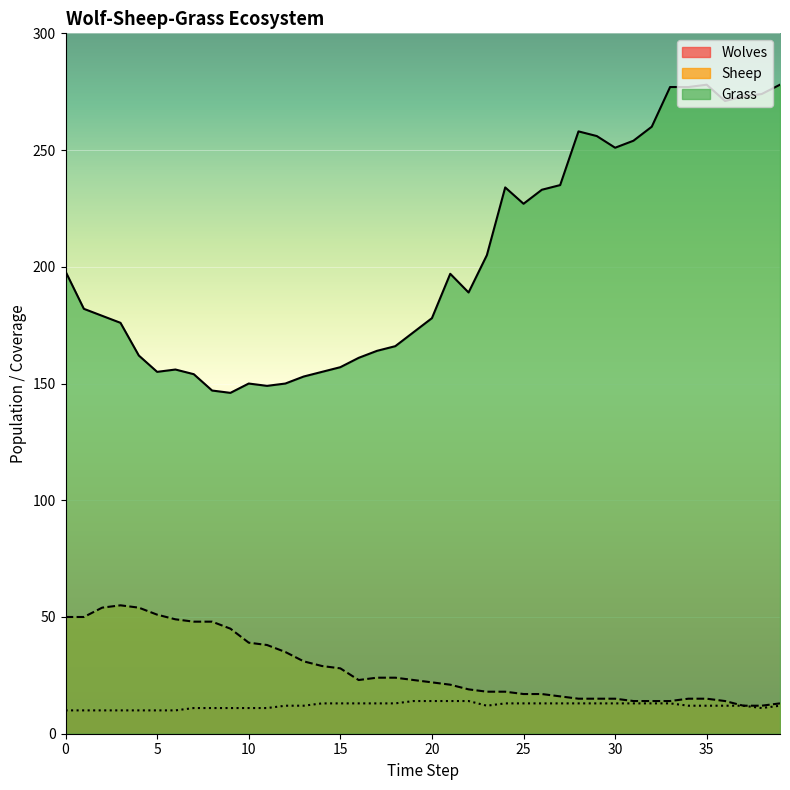

Reading right to left, transcribe all the data shown in this chart.

Grass: 278	274	273	271	278	277	277	260	254	251	256	258	235	233	227	234	205	189	197	178	172	166	164	161	157	155	153	150	149	150	146	147	154	156	155	162	176	179	182	198
Sheep: 13	12	12	14	15	15	14	14	14	15	15	15	16	17	17	18	18	19	21	22	23	24	24	23	28	29	31	35	38	39	45	48	48	49	51	54	55	54	50	50
Wolves: 12	11	12	12	12	12	13	13	13	13	13	13	13	13	13	13	12	14	14	14	14	13	13	13	13	13	12	12	11	11	11	11	11	10	10	10	10	10	10	10